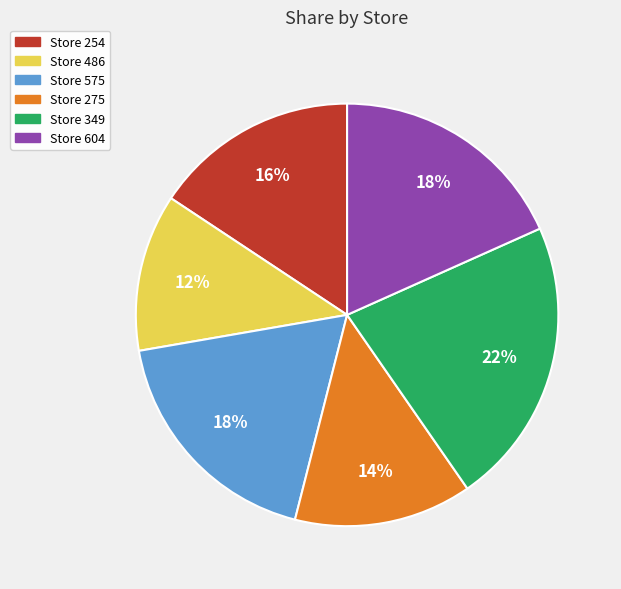

Is there any slice that represents more than half of the pie?

No